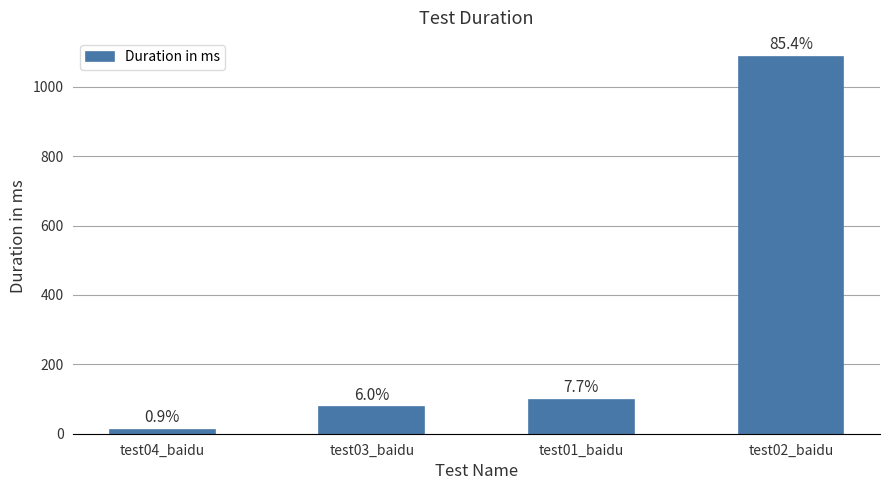

The chart shows a value of 116 at test03_baidu. True or false?

False